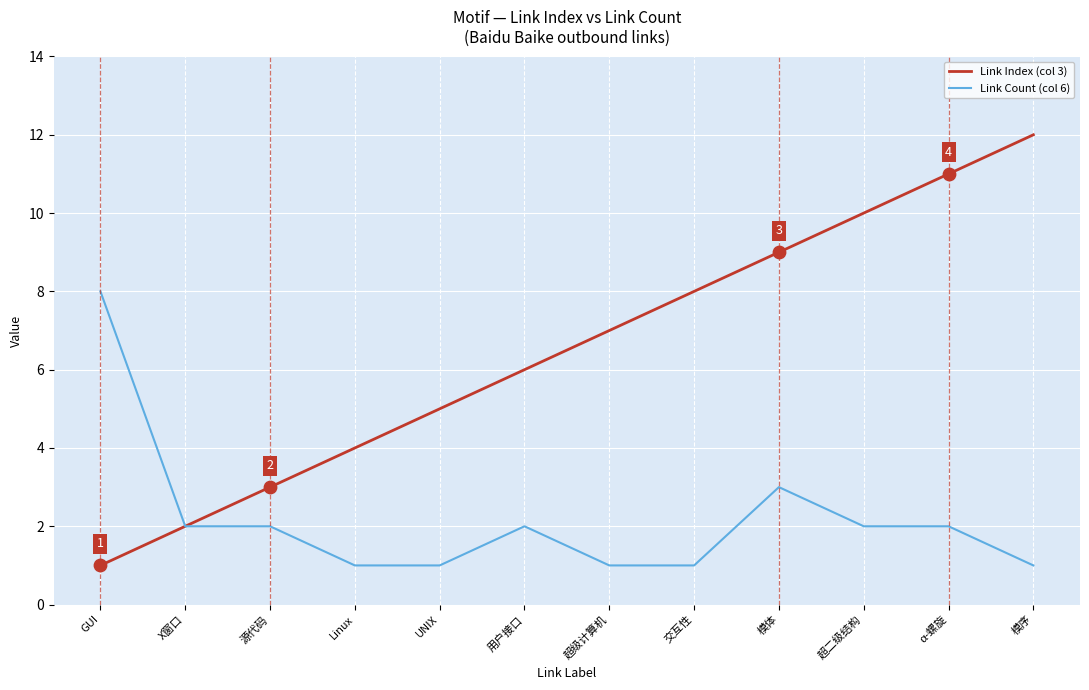

Which series has the largest total across all categories?

Link Index (col 3)